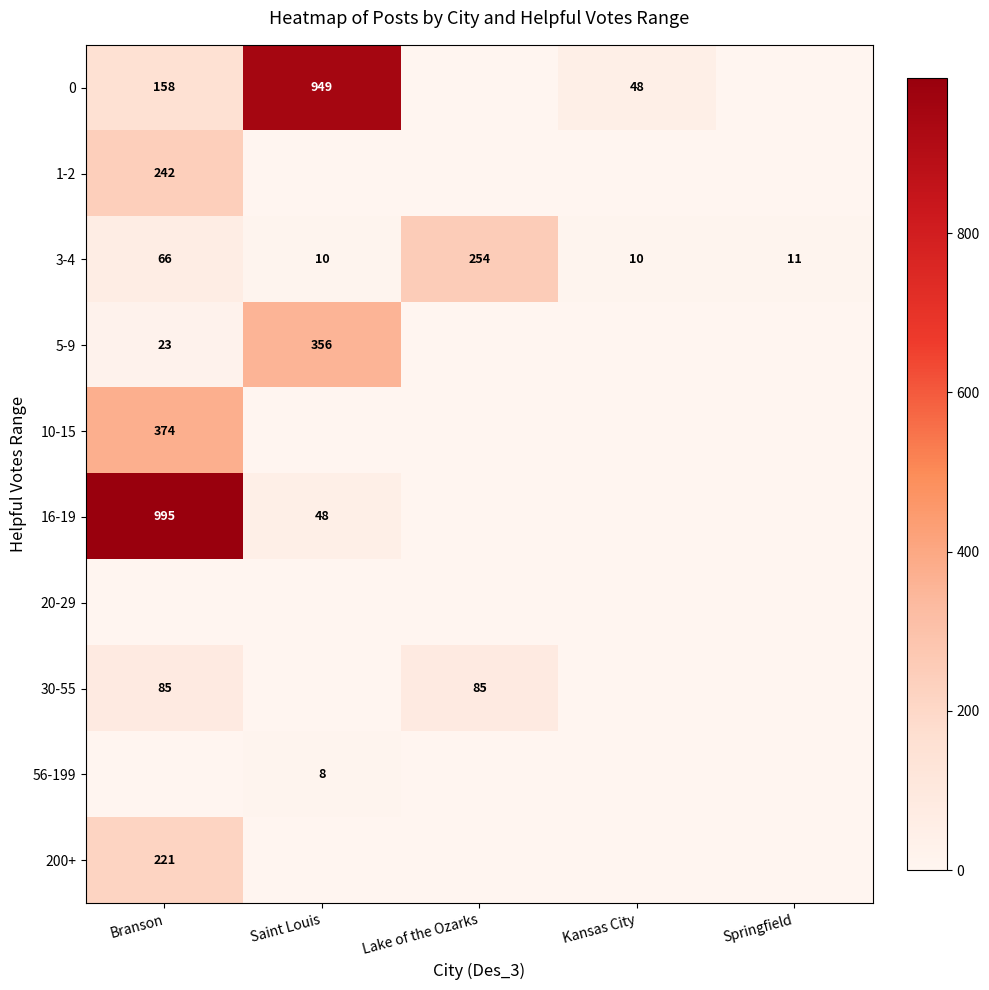

What is the difference between the 0 values at Branson and Kansas City?

110